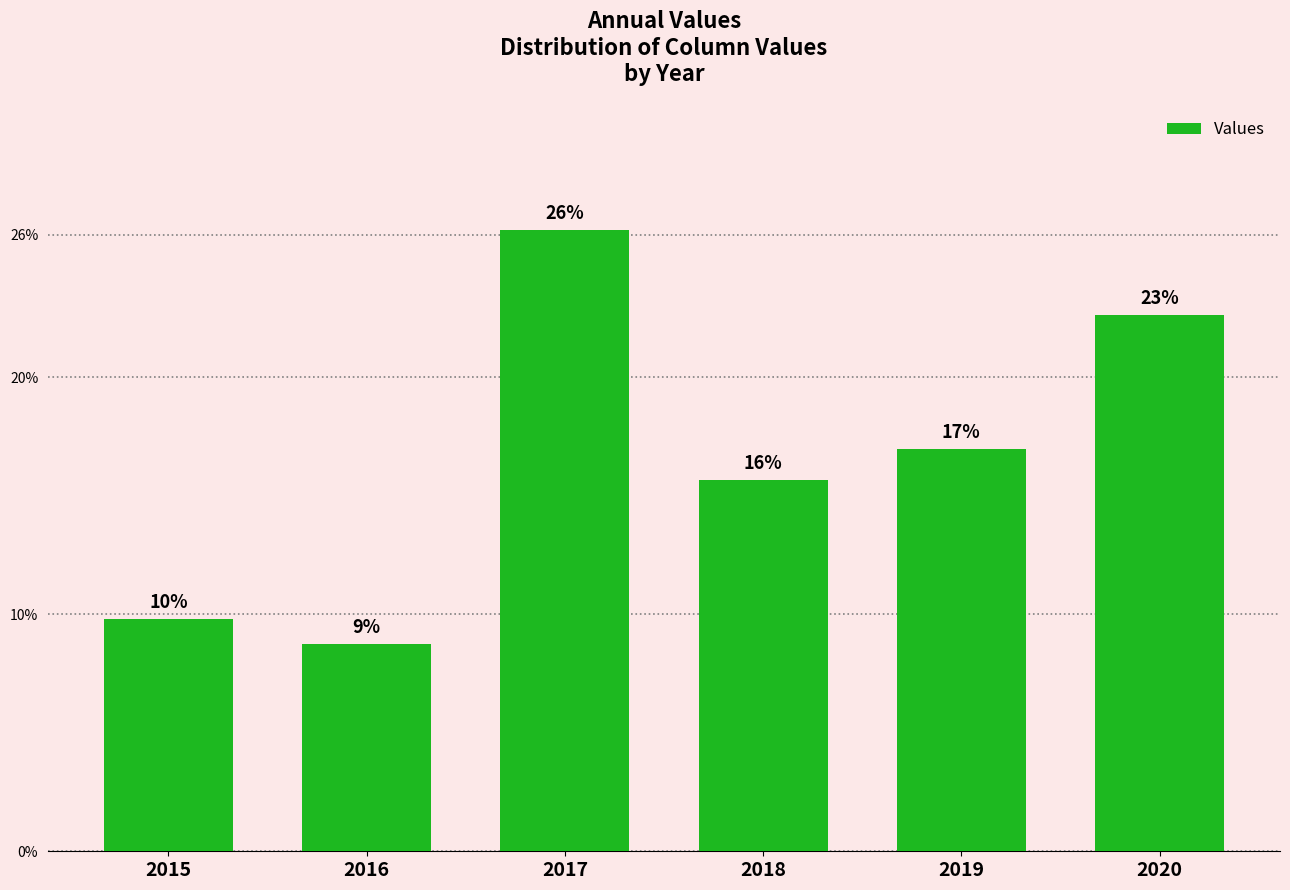

Is it true that the value at 2016 is 12.6?

False